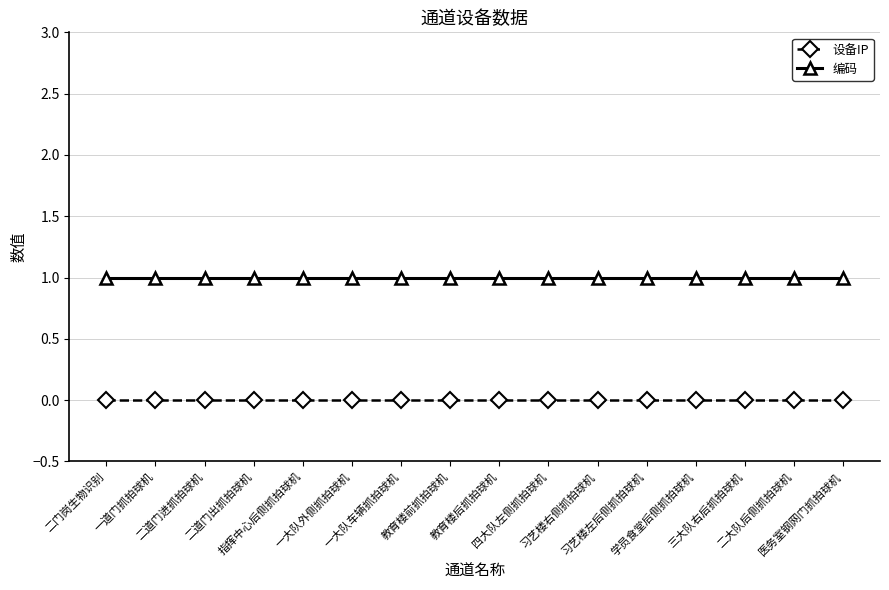

What value does the 编码 series have at 习艺楼右侧抓拍球机?

1